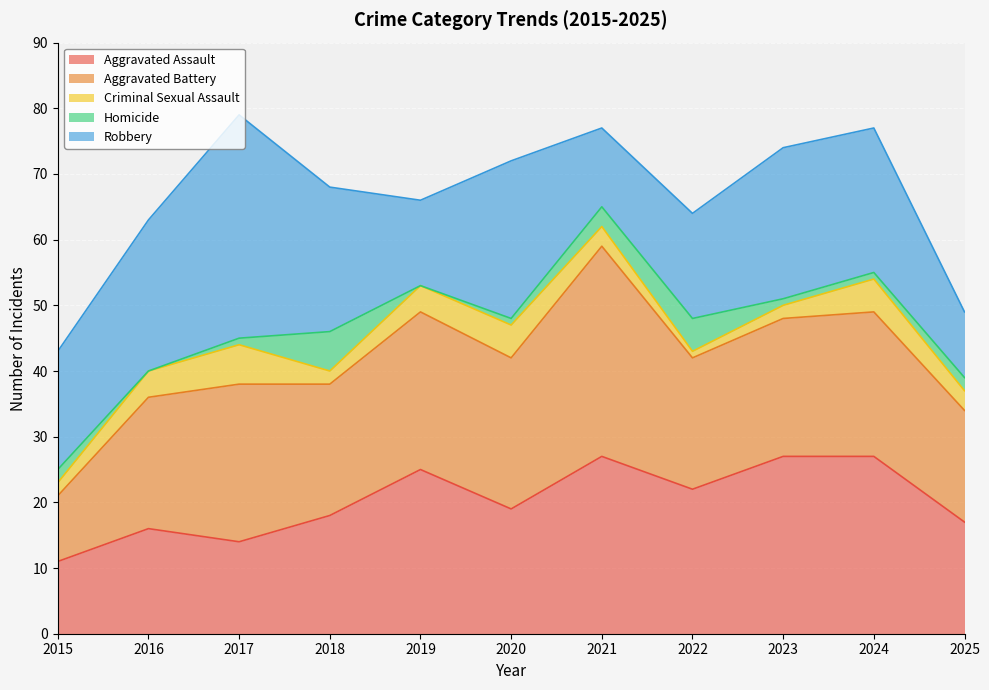

Where is Homicide nearest to the value 3?

2021